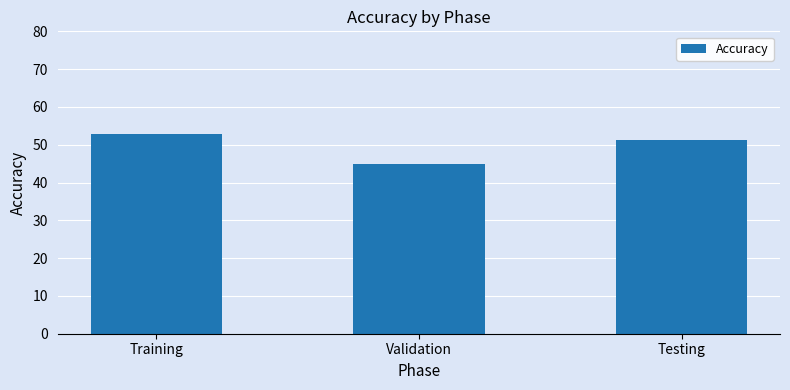

Reading right to left, list all the values displayed in this chart.

Testing=51.1	Validation=45.0	Training=52.9